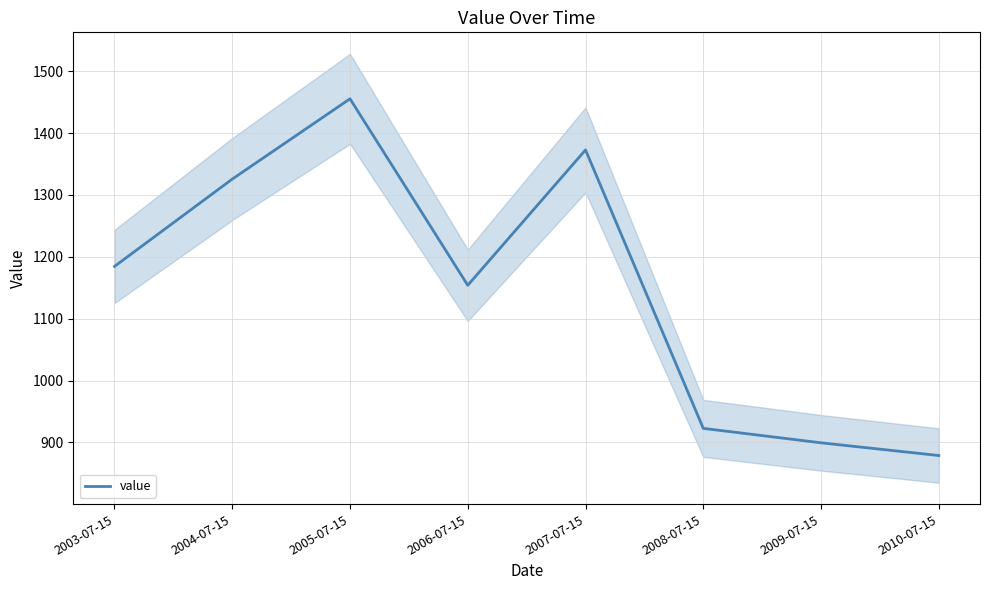

What is the change in value from 2006-07-15 to 2008-07-15?

-231.3